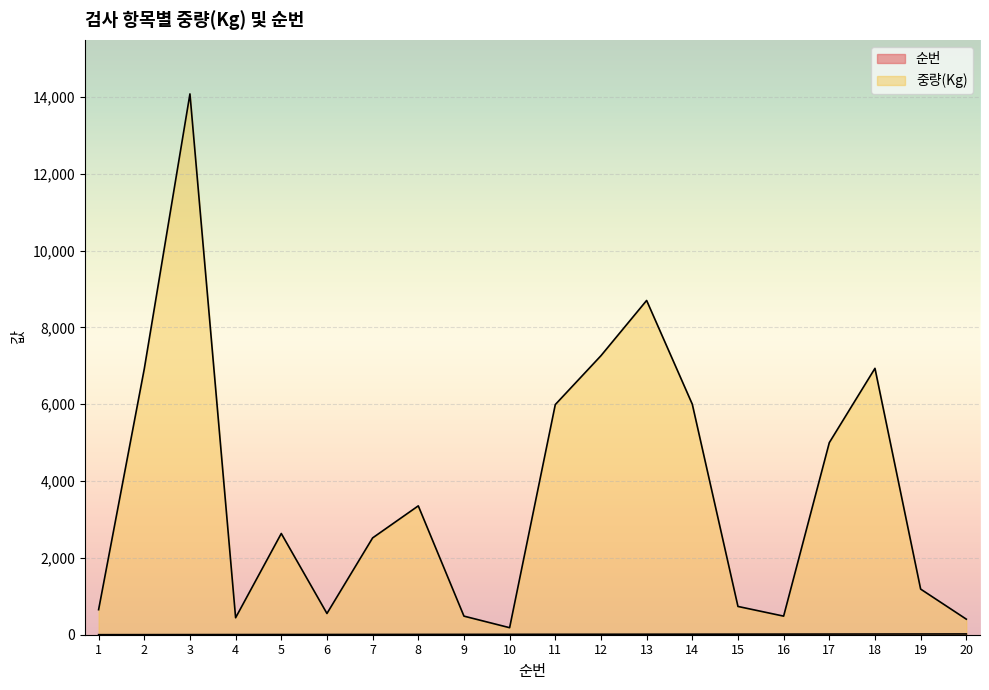

How many values in the 중량(Kg) series exceed 2635?

9